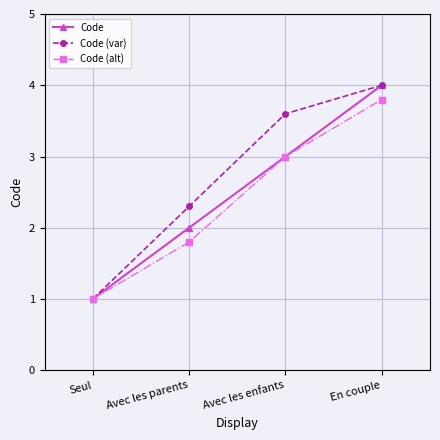

What is the label of the 2nd point from the left?

Avec les parents